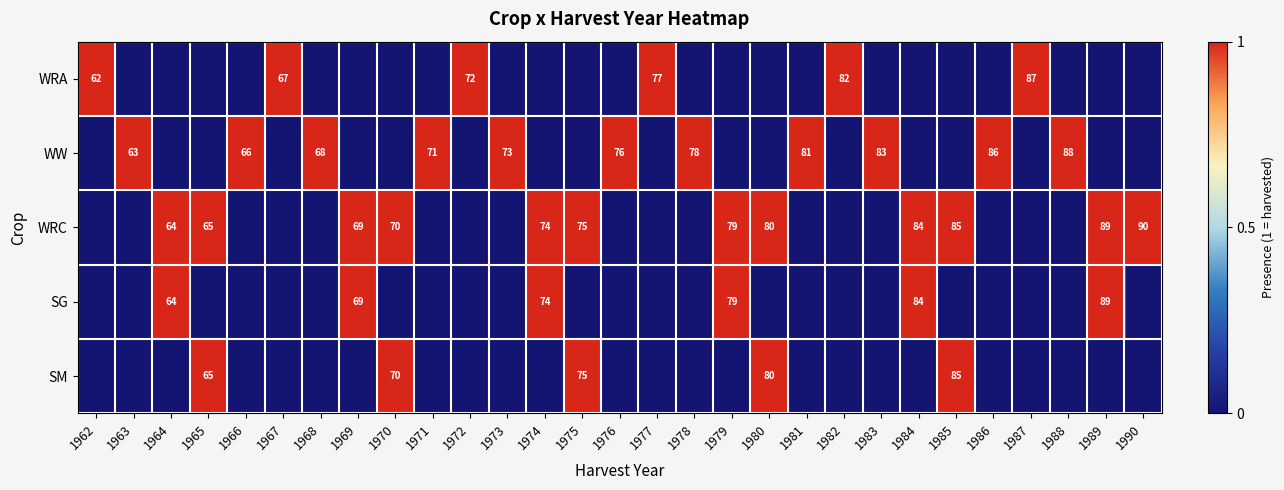

The WRC series shows 24 at 1969. True or false?

False